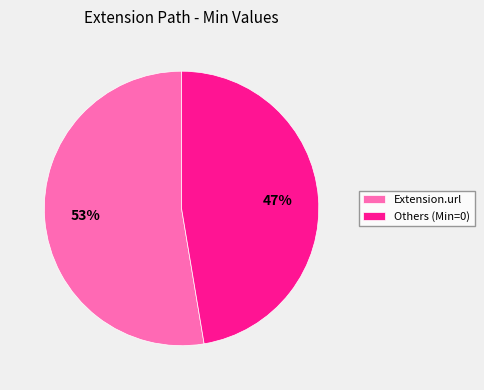

Which has a higher value, Extension.url or Others (Min=0)?

Extension.url